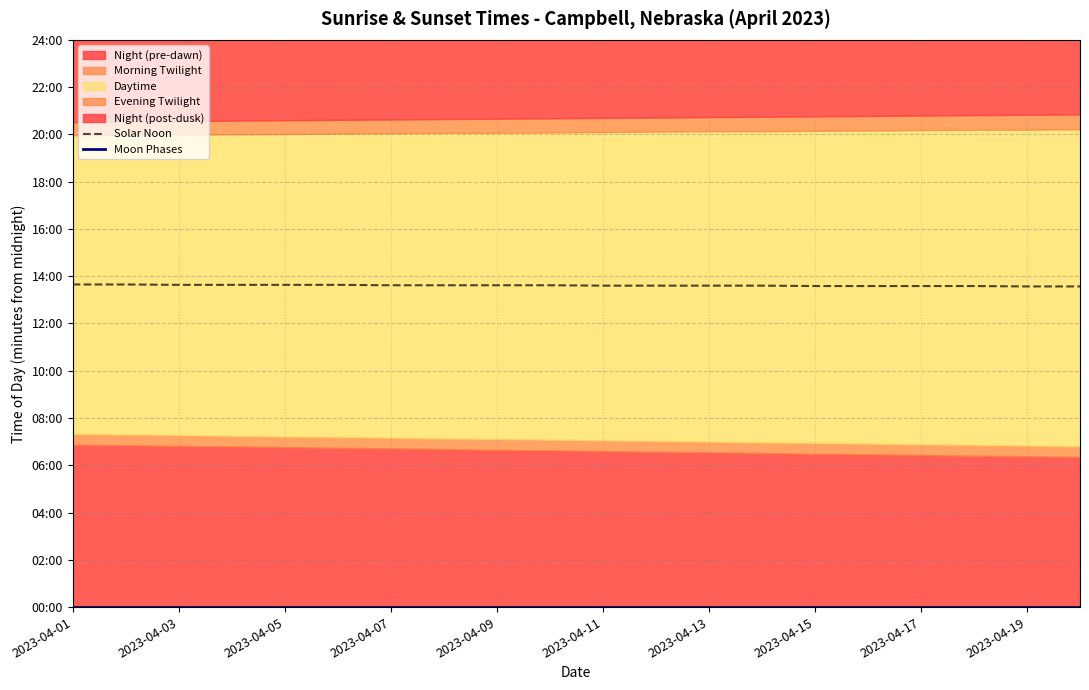

What is the sum of all Solar Noon values?

16330